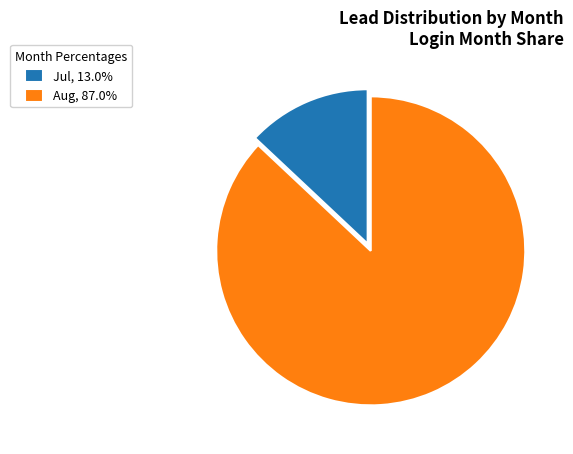

True or false: Aug accounts for 99% of the total.

False